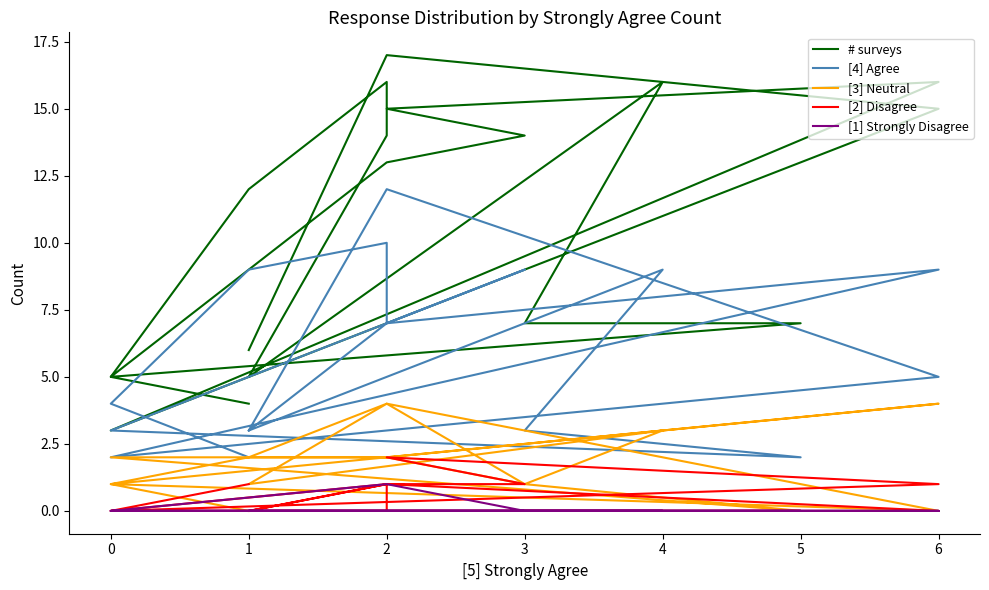

What is the value of the [3] Neutral point at the 8th from the left?

2